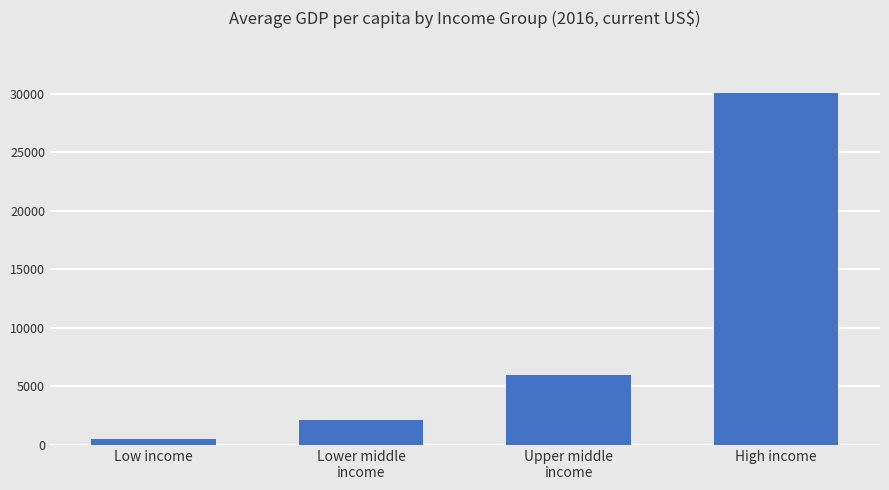

How many data points are less than 5934?

2